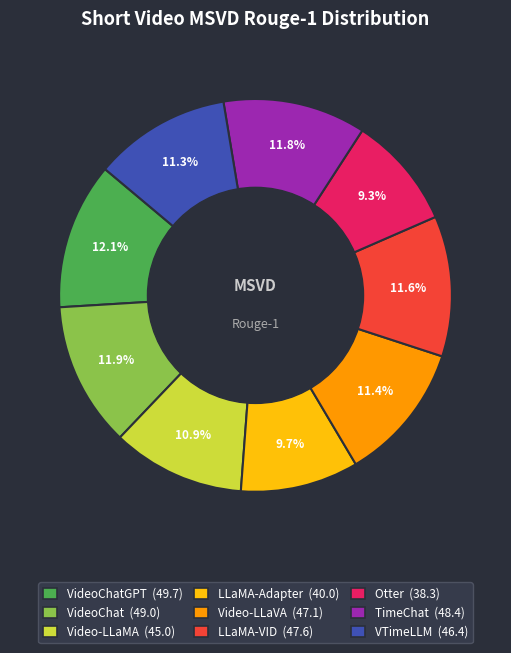

How many slices are in this pie chart?

9